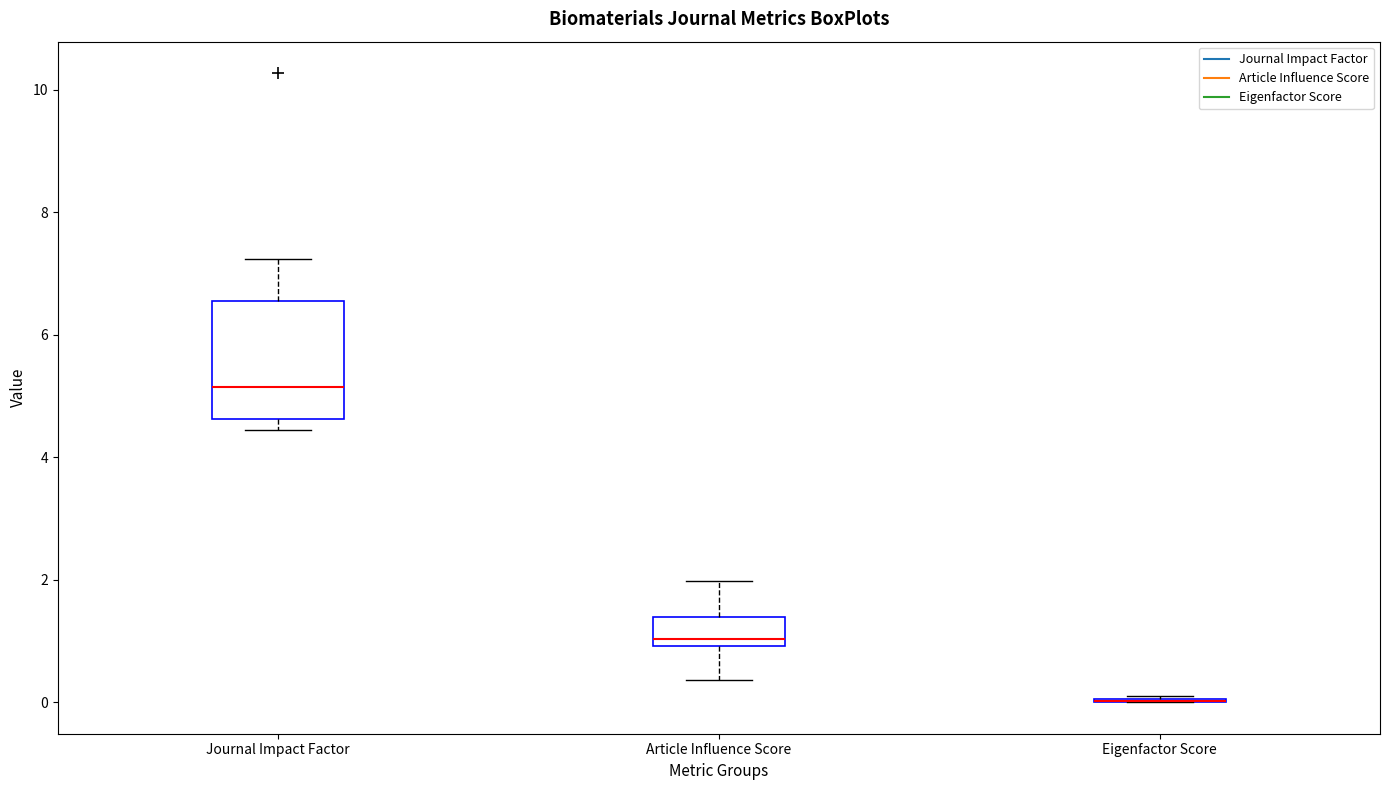

Which box is the tallest, from its lower edge to its upper edge?

Journal Impact Factor